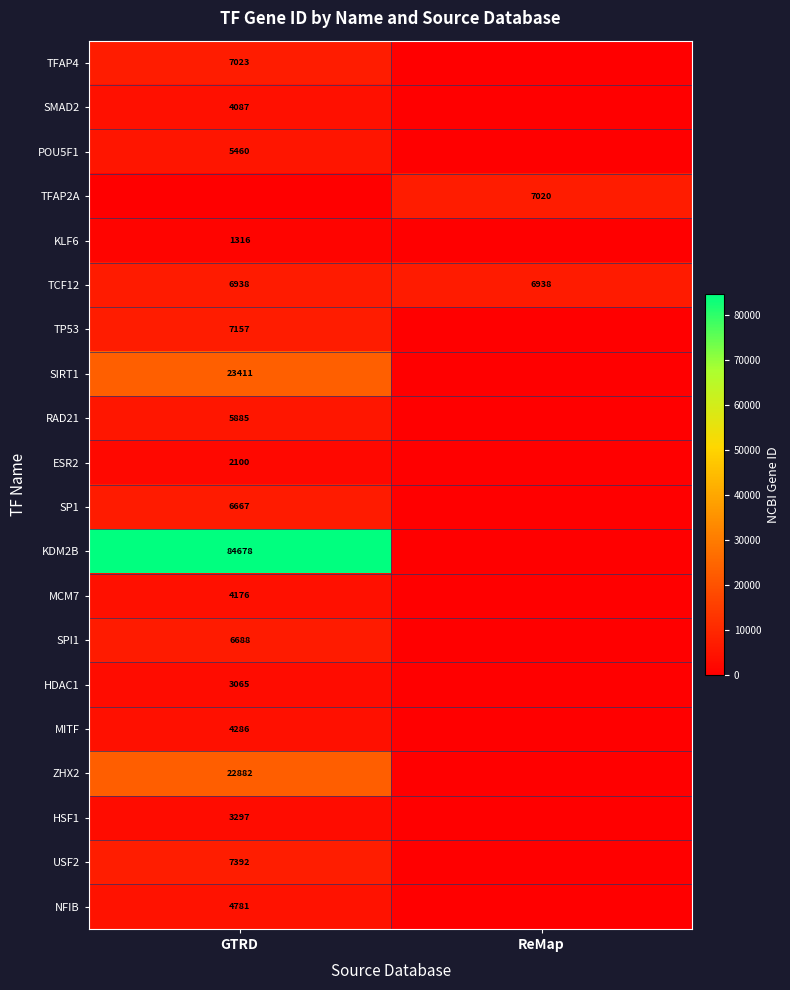

The value of SMAD2 at GTRD is 2473. True or false?

False